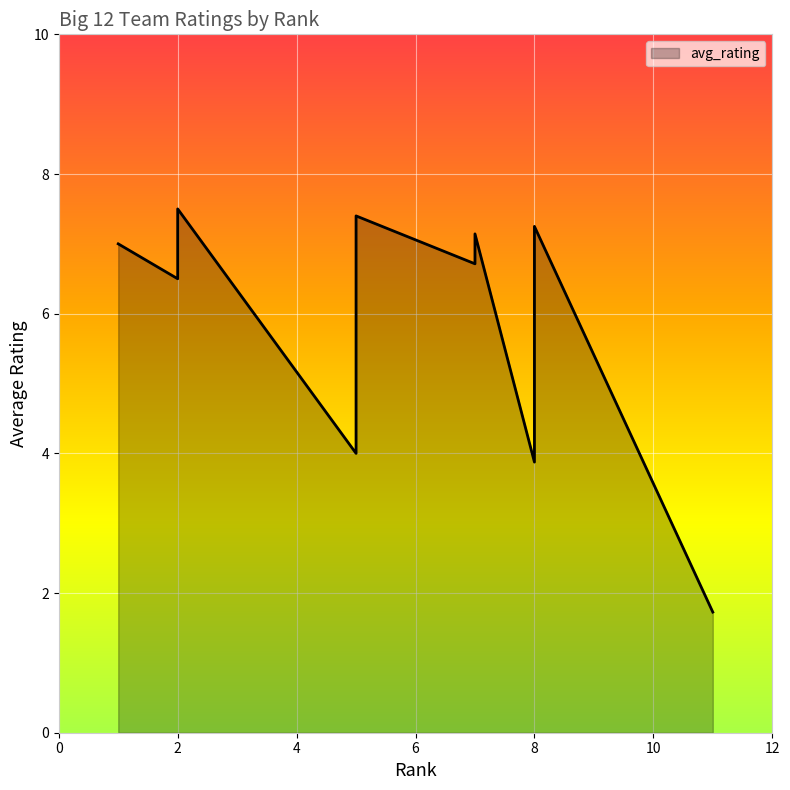

How many lines are shown in the chart?

1